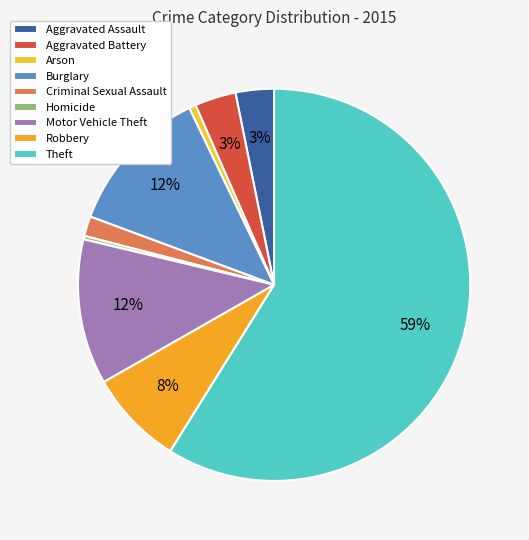

What percentage is the Theft slice, to the nearest percent?

59%